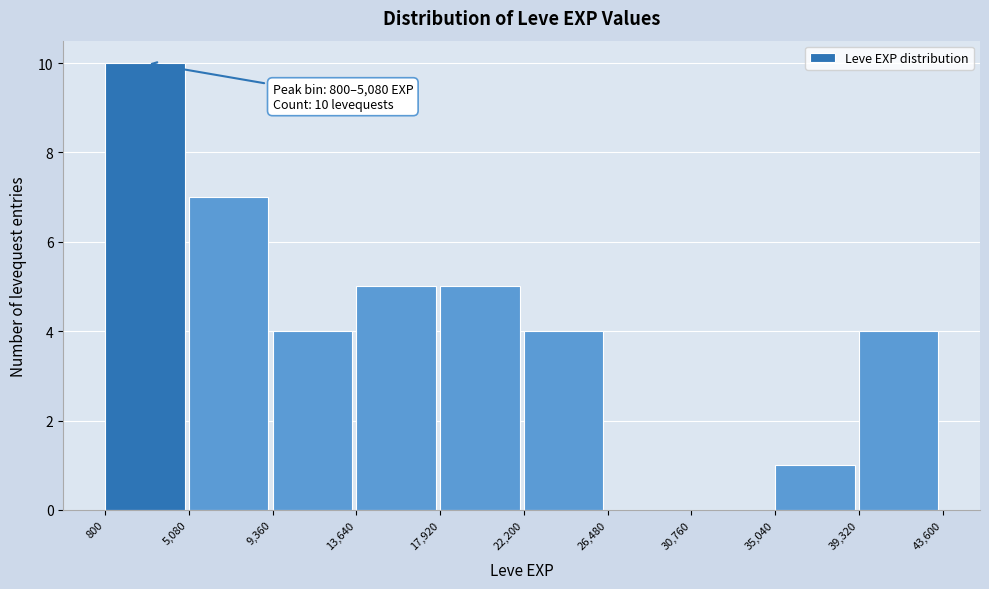

Over which range of the x-axis is the bar tallest?

800 to 5,080